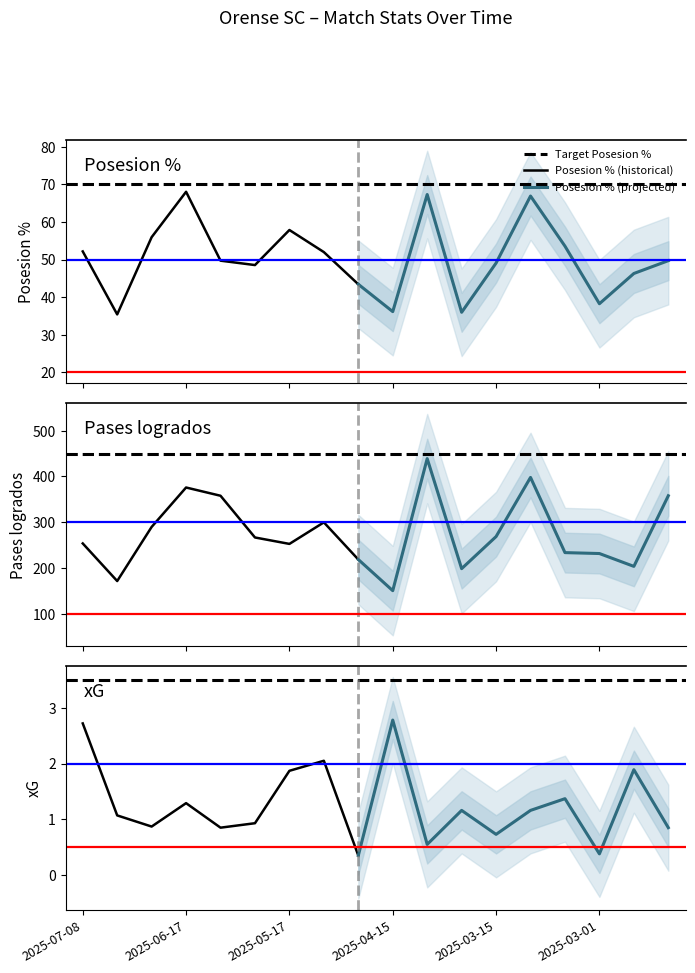

Is the value of xG at 2025-04-27 greater than the value of Posesion % at 2025-03-11?

No